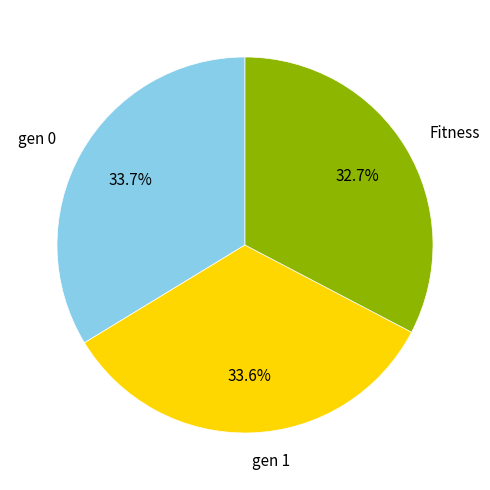

What is the ratio of the value at gen 1 to the value at Fitness?

1.0